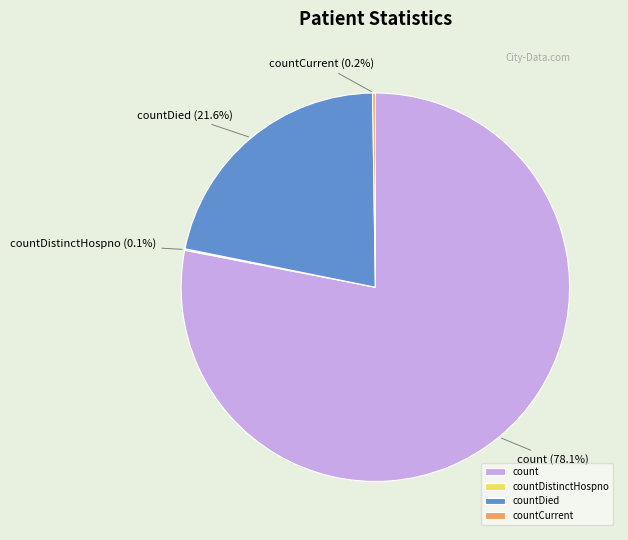

Between count and countDied, which is larger?

count